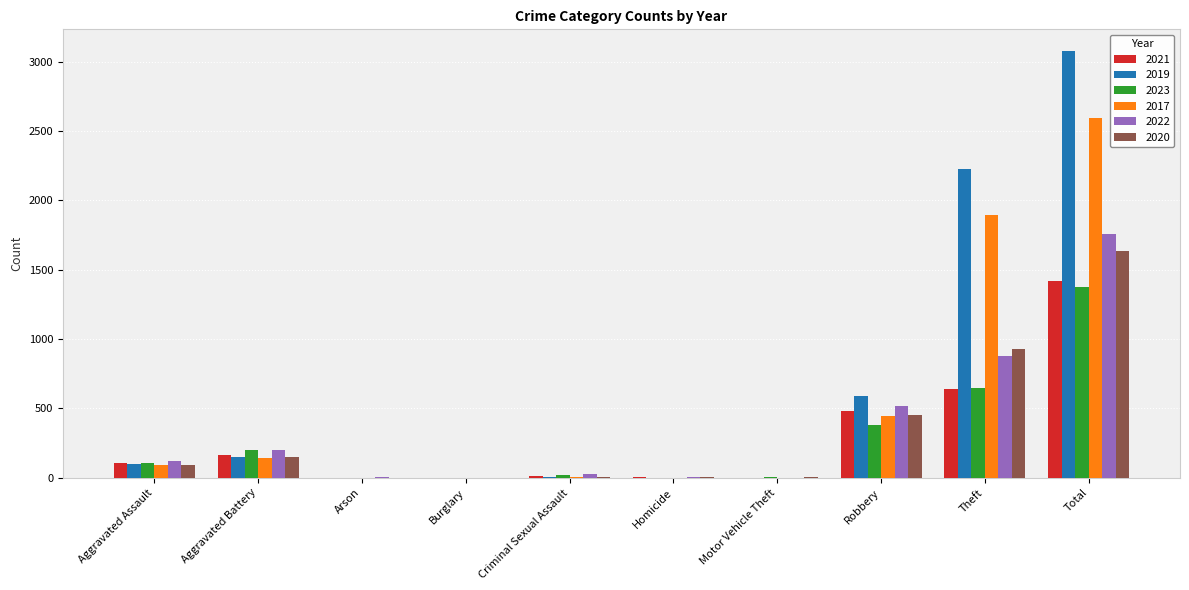

Is the value of 2021 at Robbery greater than the value of 2020 at Homicide?

Yes